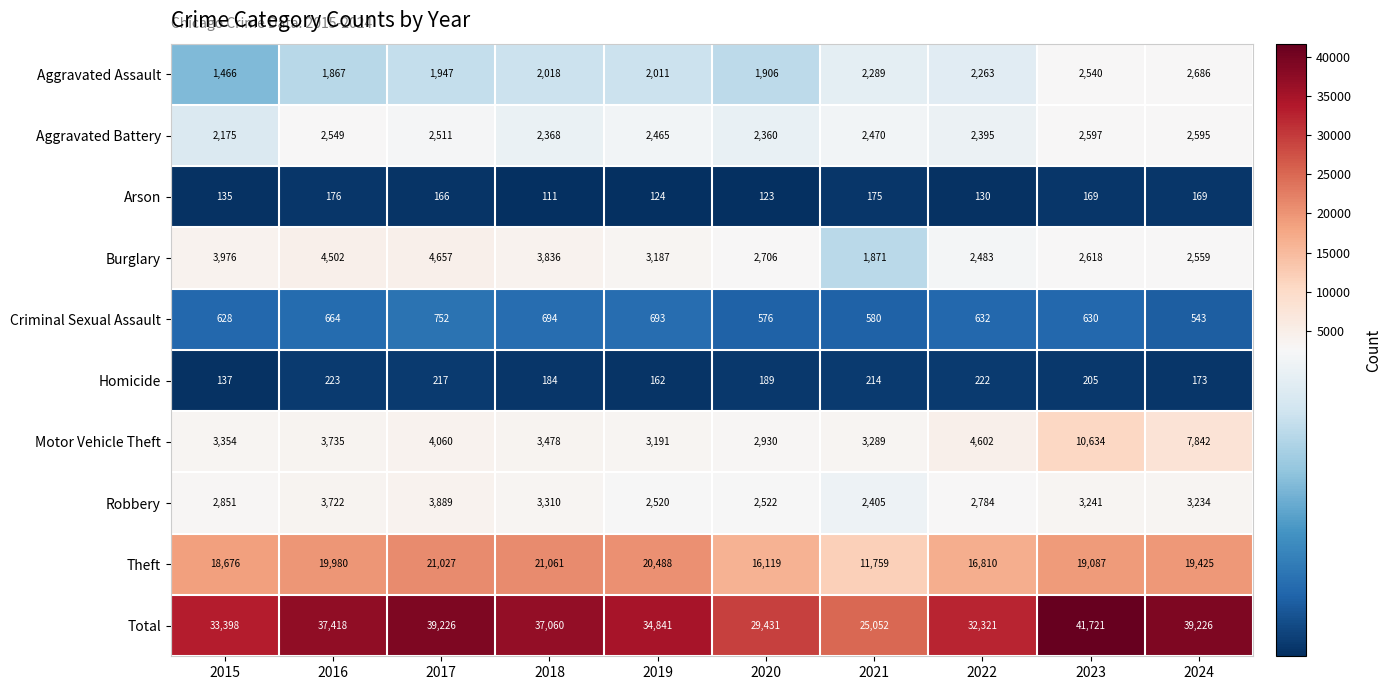

What is the difference between the second highest and minimum values in the Homicide series?

85